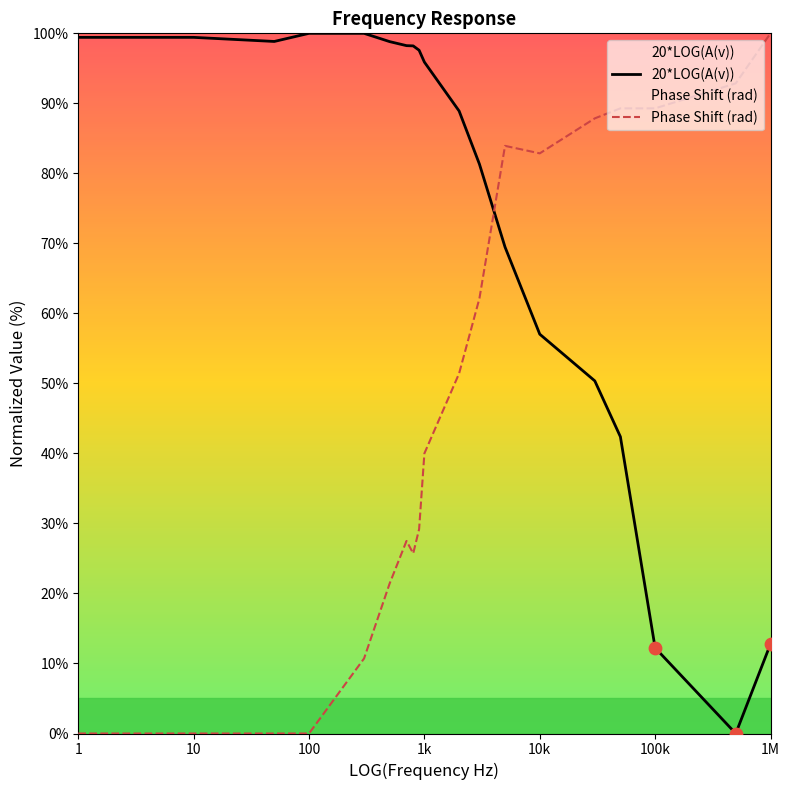

Which series reaches the minimum Y coordinate?

20*LOG(A(v))